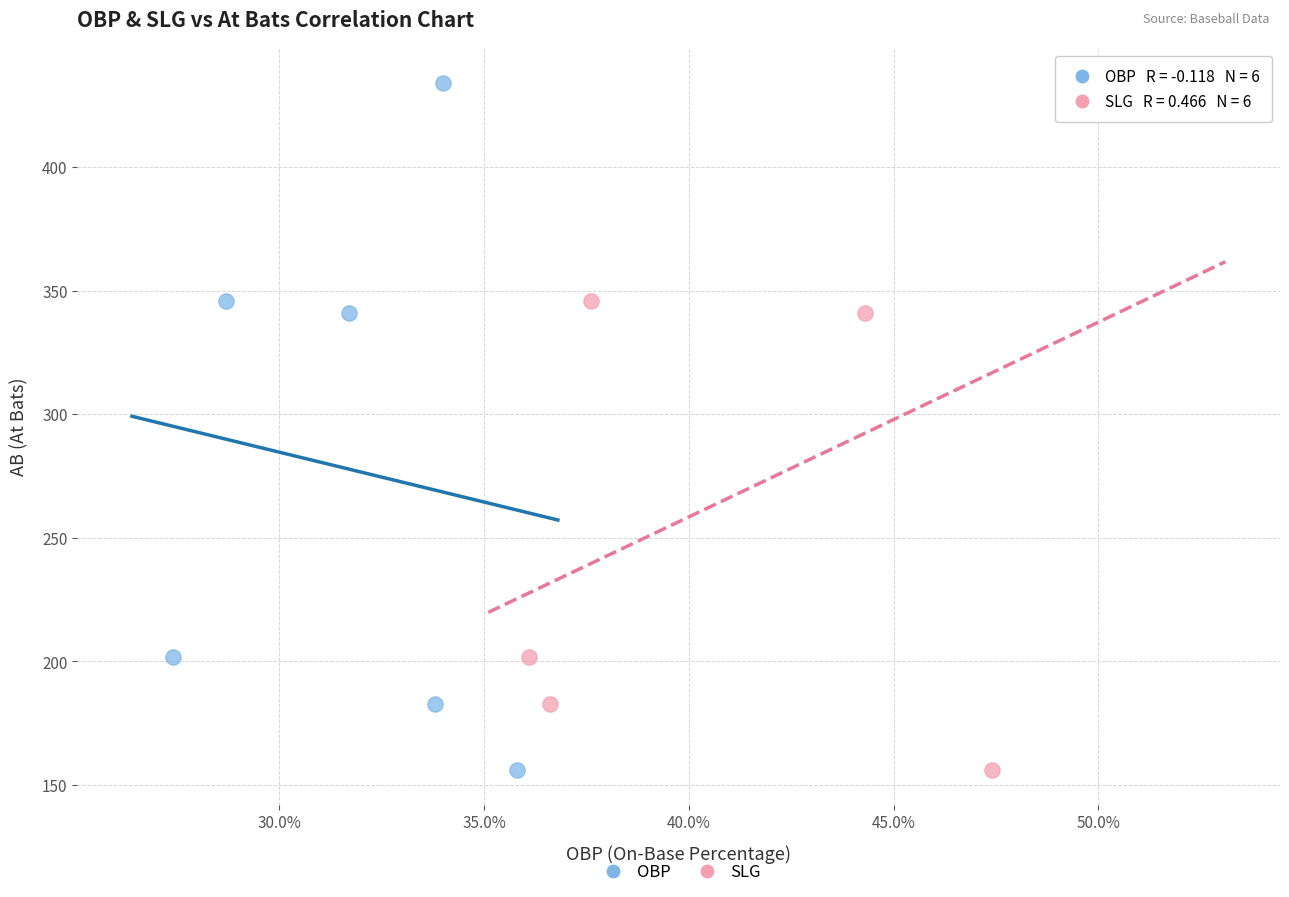

What are all the series names shown in the legend?

OBP, SLG